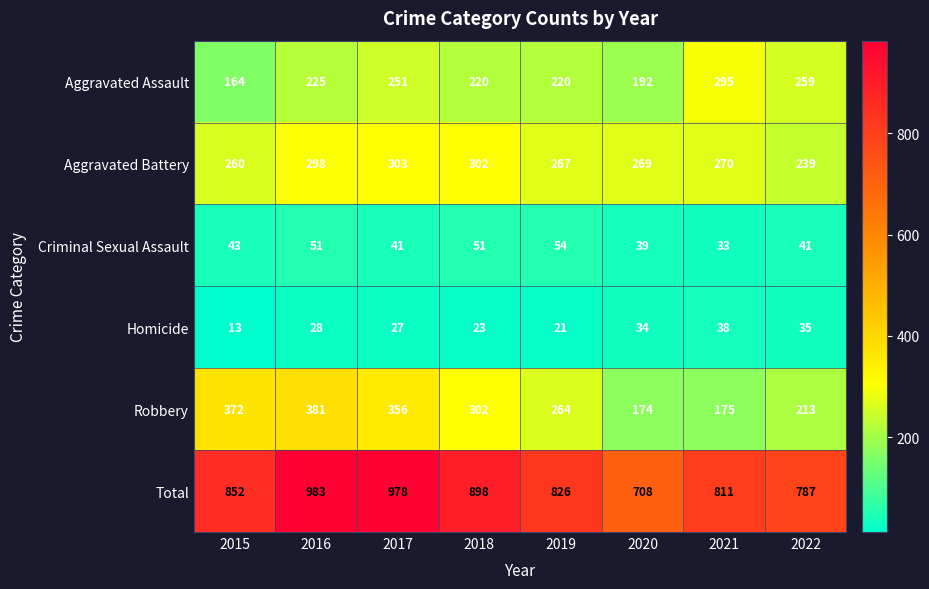

Which series has the largest range (max minus min)?

Total